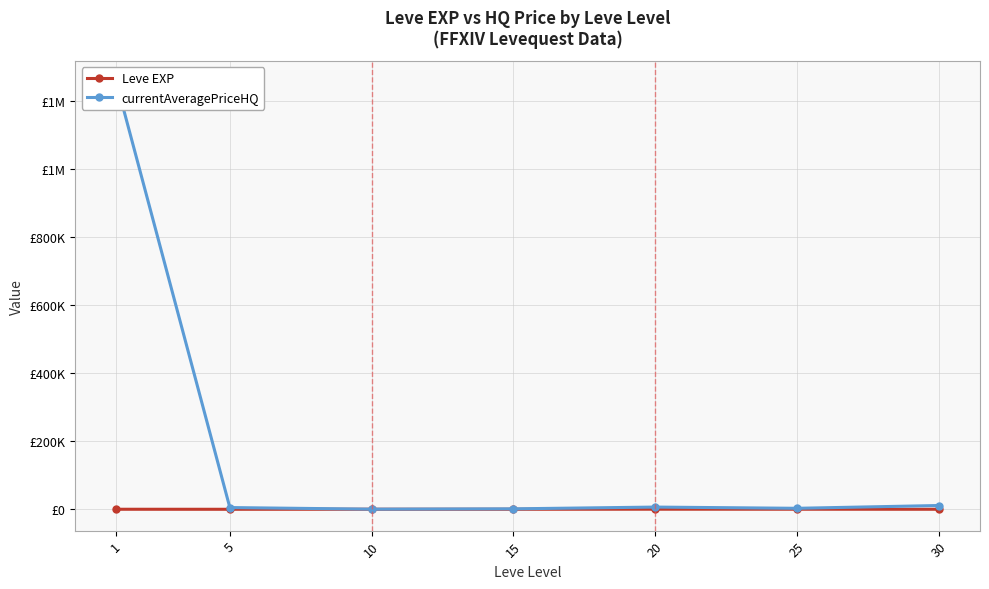

True or false: Leve EXP and currentAveragePriceHQ cross at least once.

False